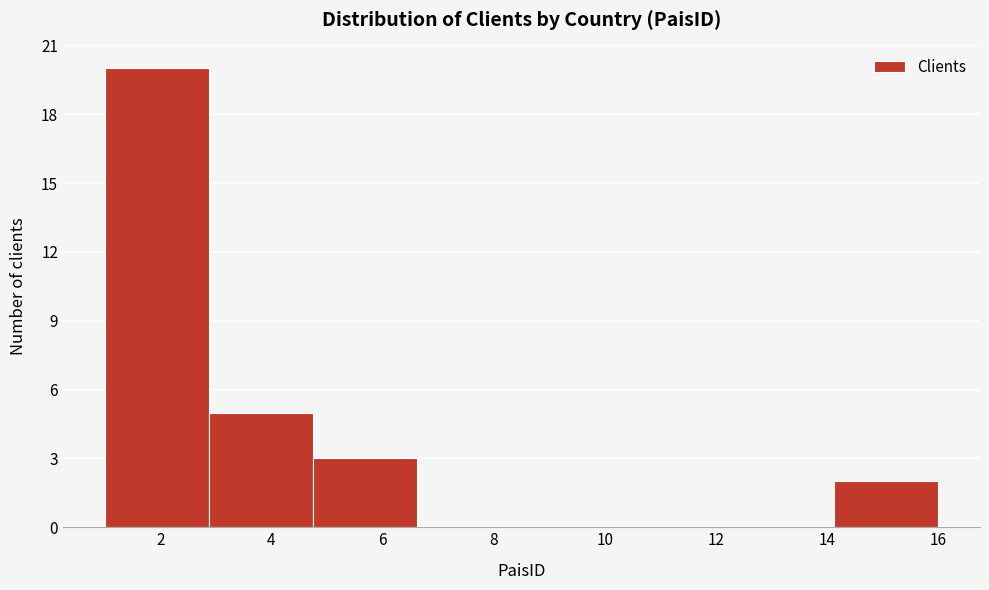

Reading left to right, transcribe this chart: for each bar, give the range it covers on the x-axis and its height. Neither the bar edges nor the heights are printed on the chart, so give them approximately, as read against the axes.

1.0 to 2.8: 20
2.8 to 4.8: 5
4.8 to 6.6: 3
6.6 to 8.6: 0
8.6 to 10.4: 0
10.4 to 12.2: 0
12.2 to 14.2: 0
14.2 to 16.0: 2